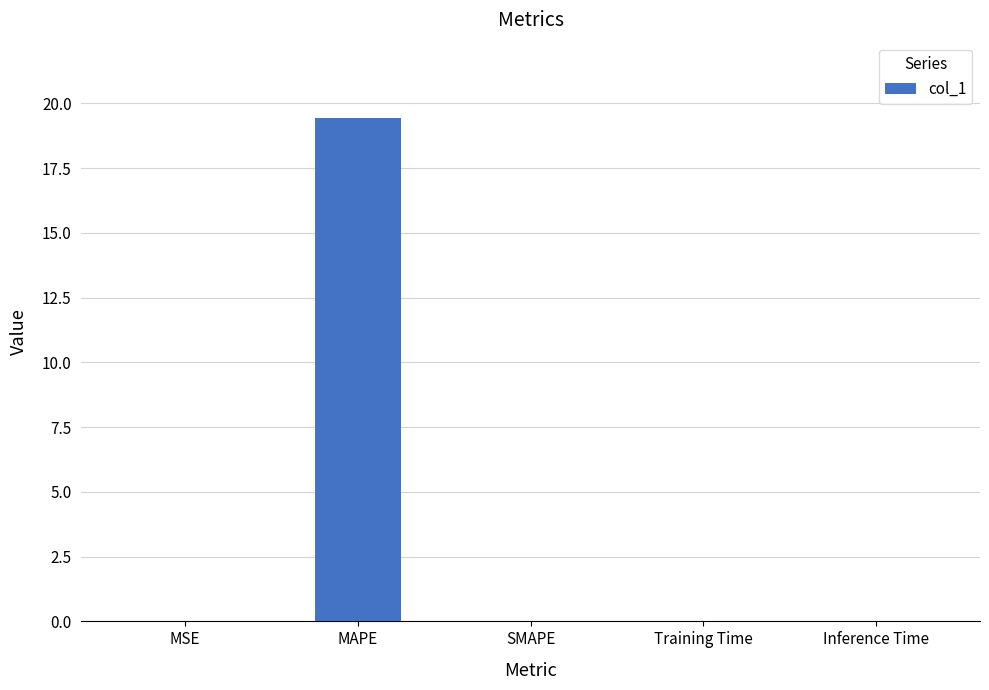

Are the bars horizontal?

No